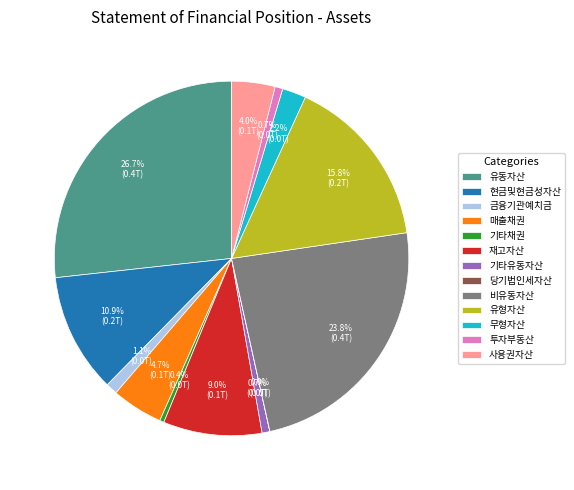

What percentage do 재고자산 and 기타유동자산 together represent?

9.7%